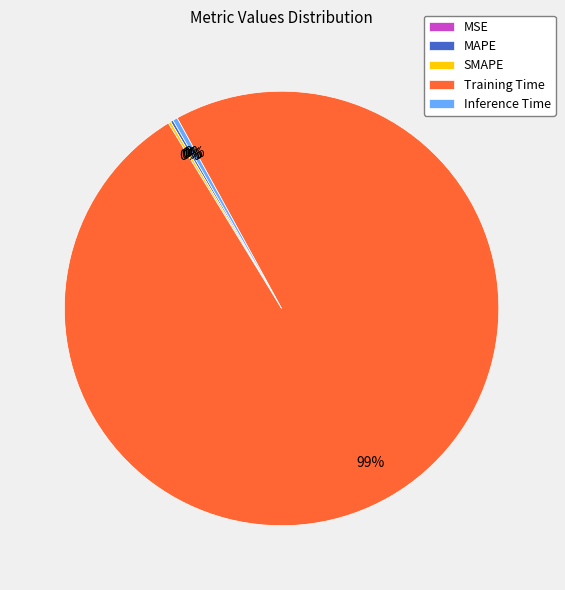

Is there a majority slice in this chart?

Yes